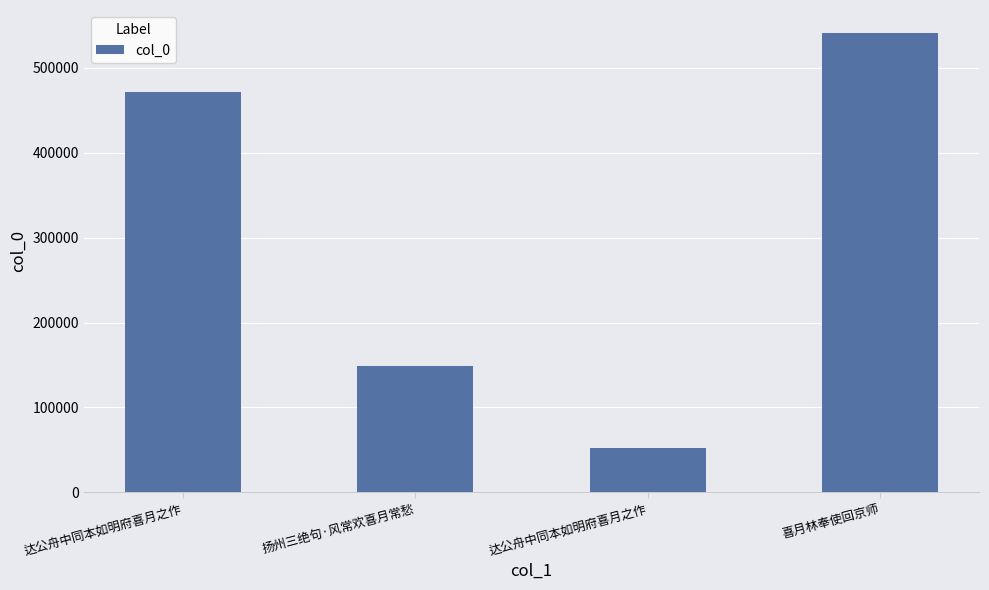

Count the number of data series in this chart.

1